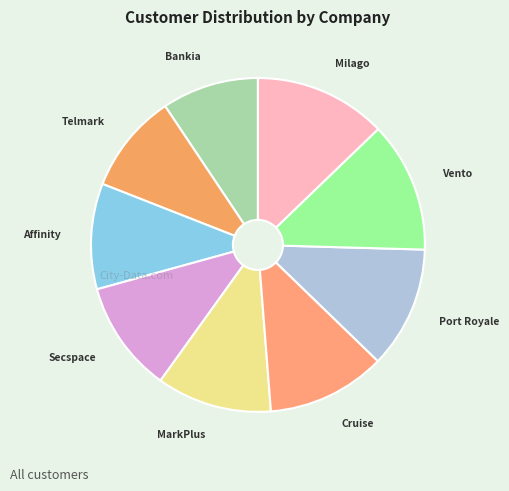

Is there any slice that represents more than half of the pie?

No